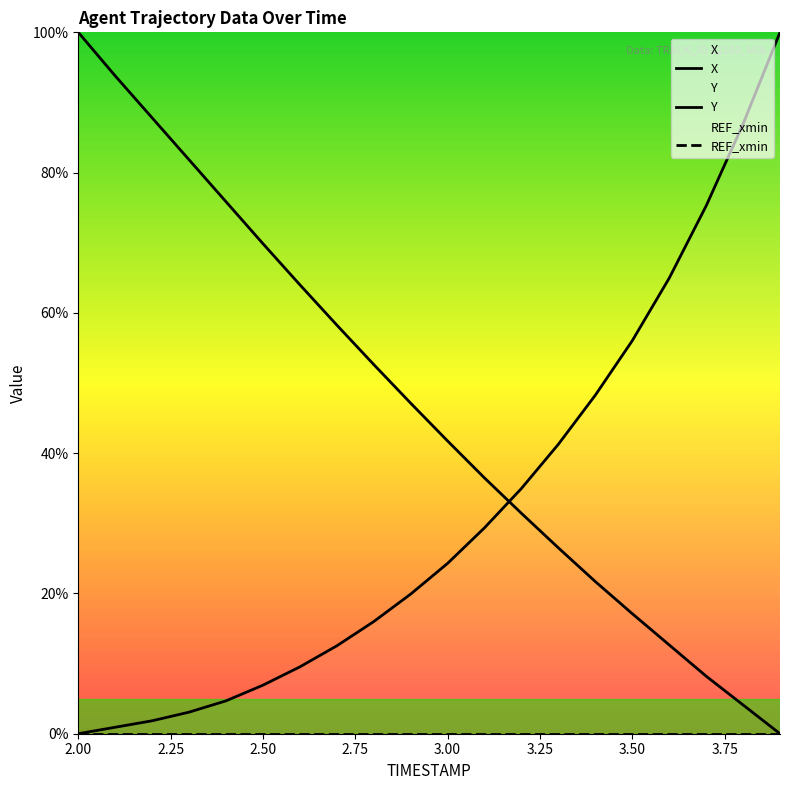

What are all the series names shown in the legend?

X, Y, REF_xmin